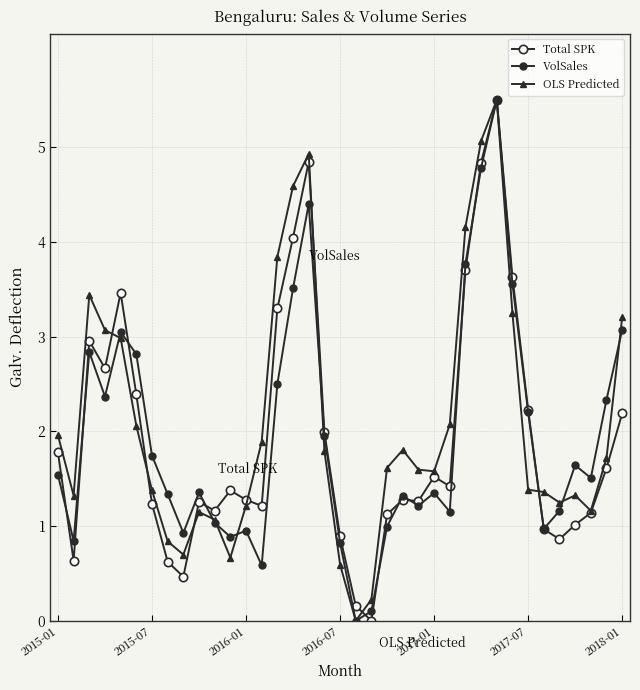

What is the value of the Total SPK point at the 18th from the left?

2.0